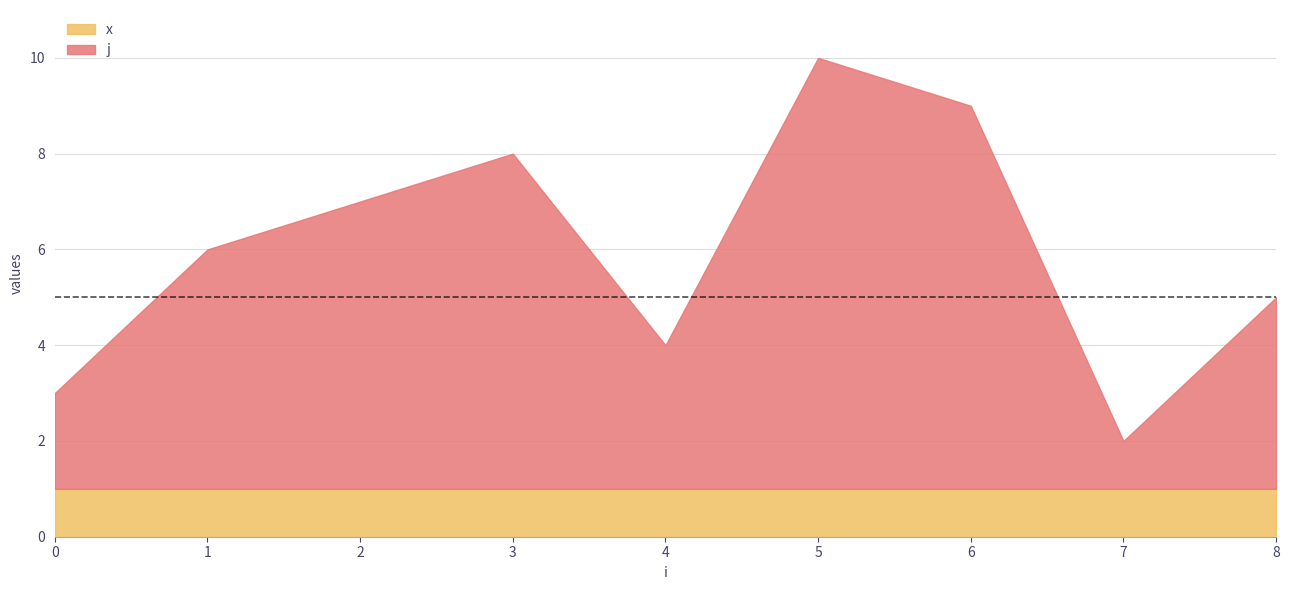

At how many categories does at least one series exceed 8?

1